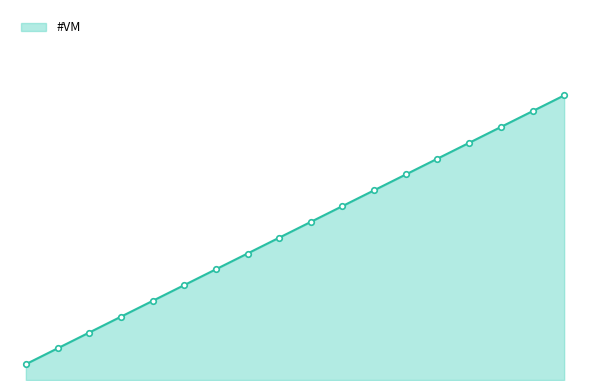

Does the chart have visible grid lines?

No